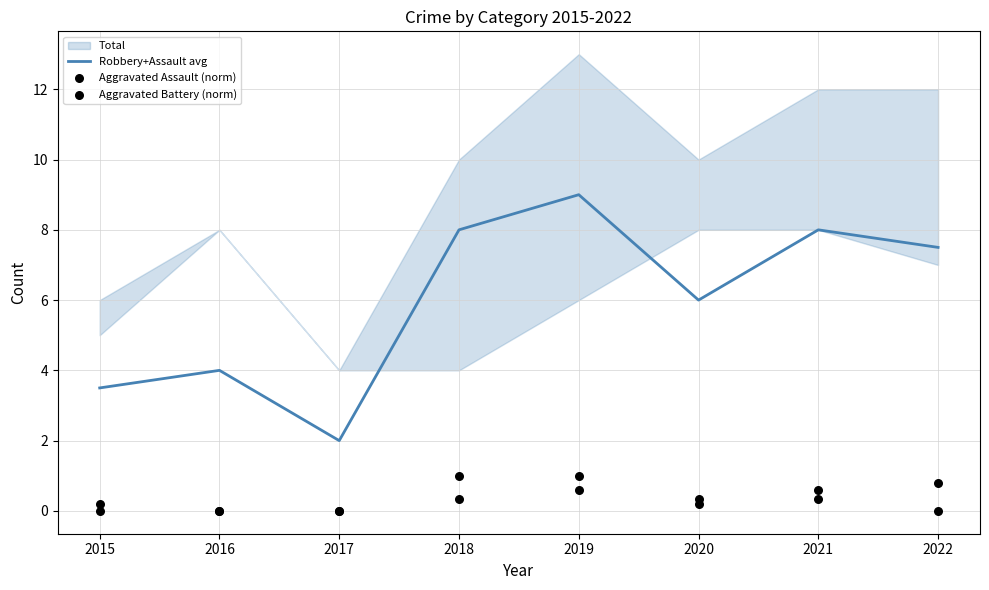

Which series contains the highest Y value?

Robbery+Assault avg